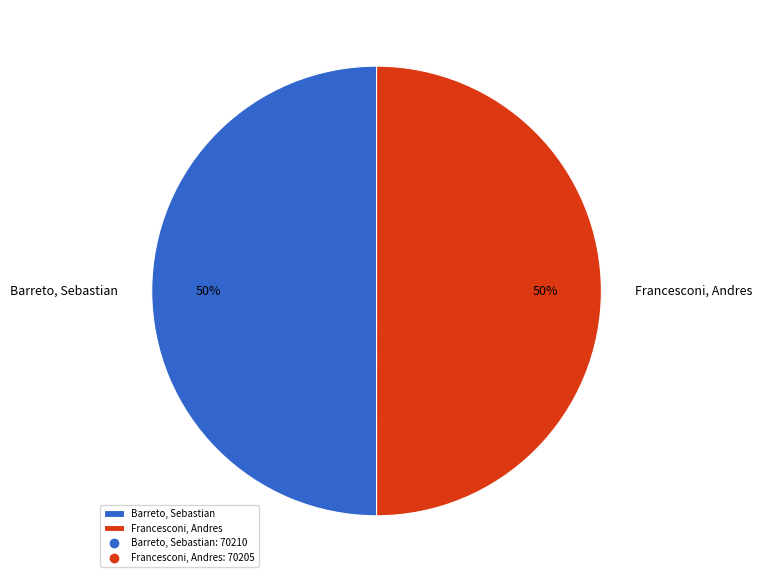

Combined, do Barreto, Sebastian and Francesconi, Andres account for over 50%?

Yes